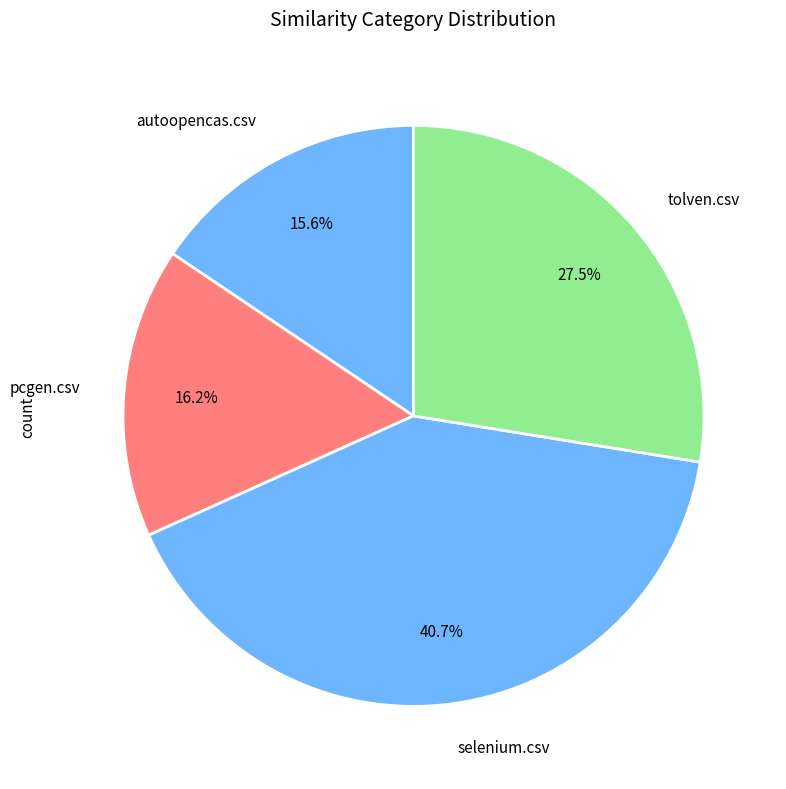

To the nearest percent, what percentage of the pie is pcgen.csv?

16%